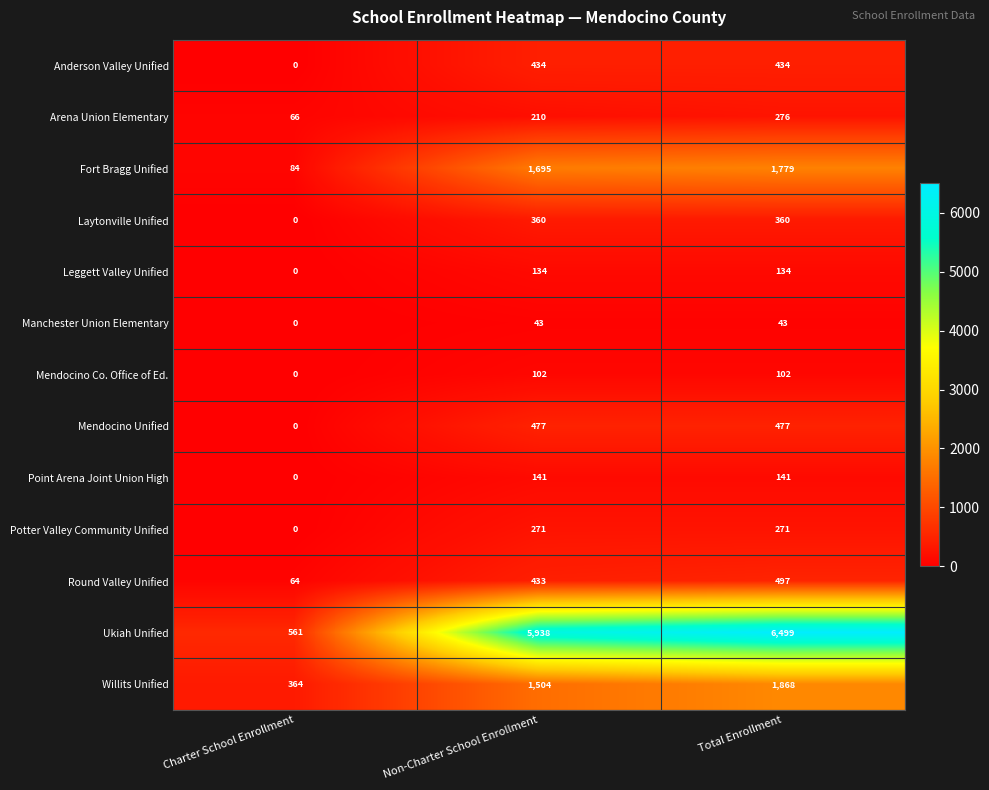

Is it true that Mendocino Unified equals -235 at Charter School Enrollment?

False